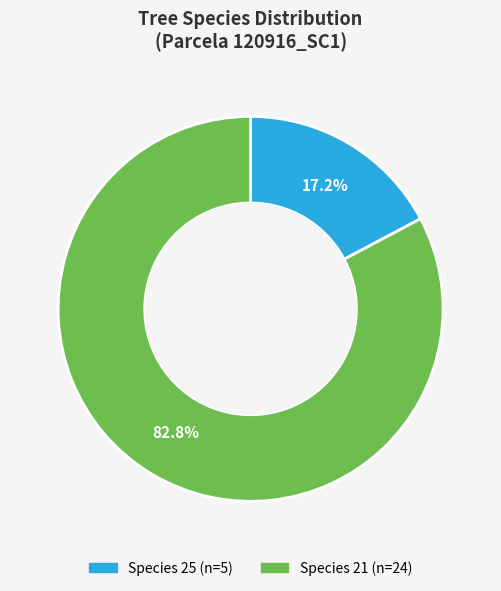

Is there any slice that represents more than half of the pie?

Yes